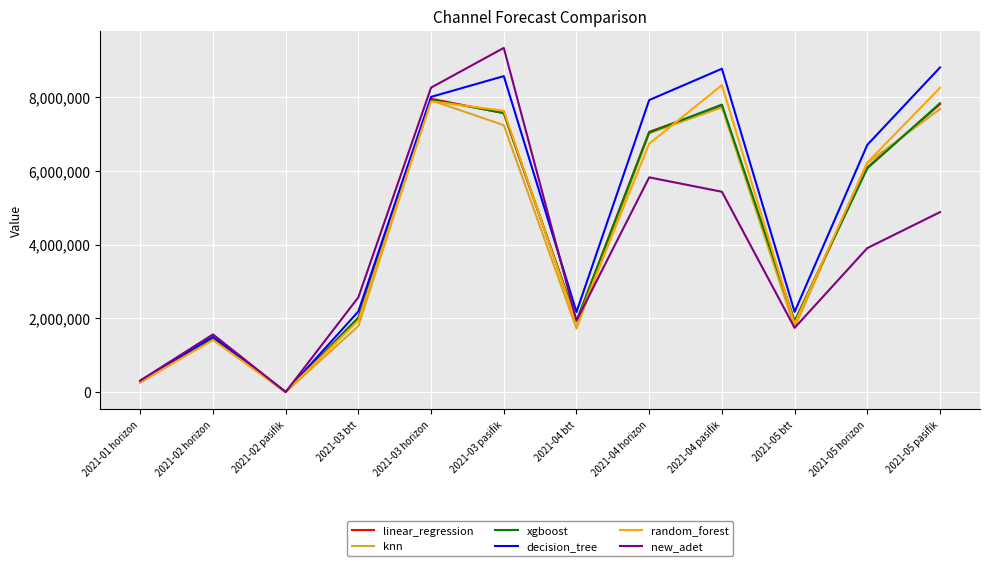

Does the chart display data point markers on the line(s)?

No